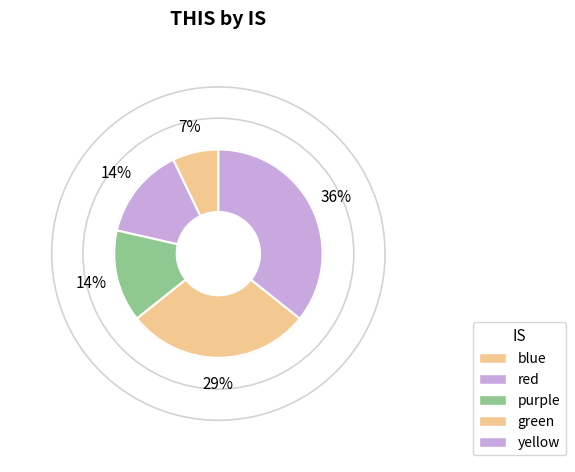

The blue slice represents 7% of the pie. True or false?

True